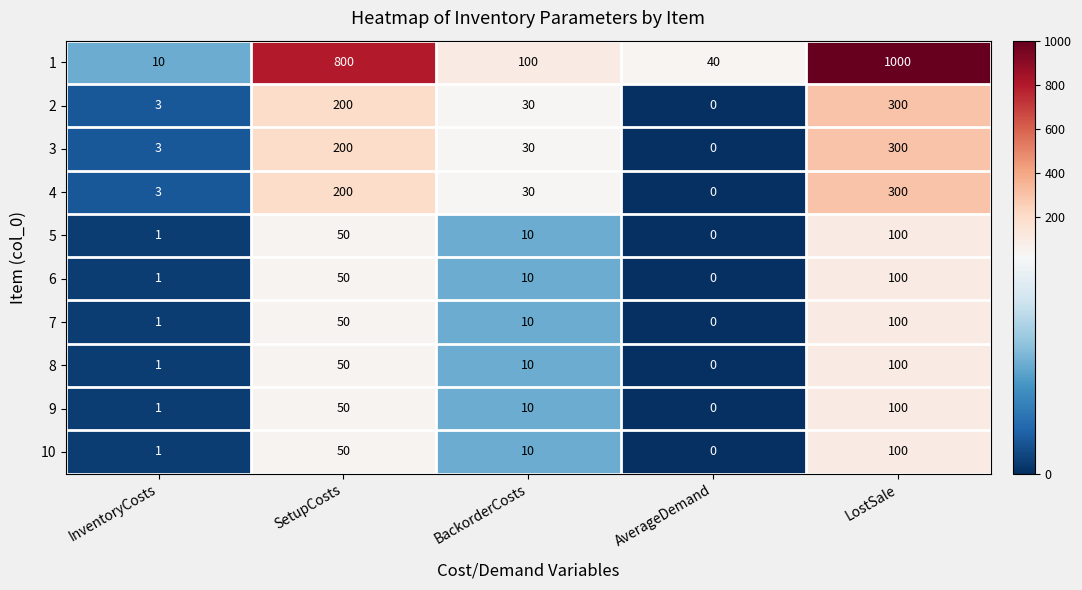

What is the difference between the maximum and minimum values in the 1 series?

990